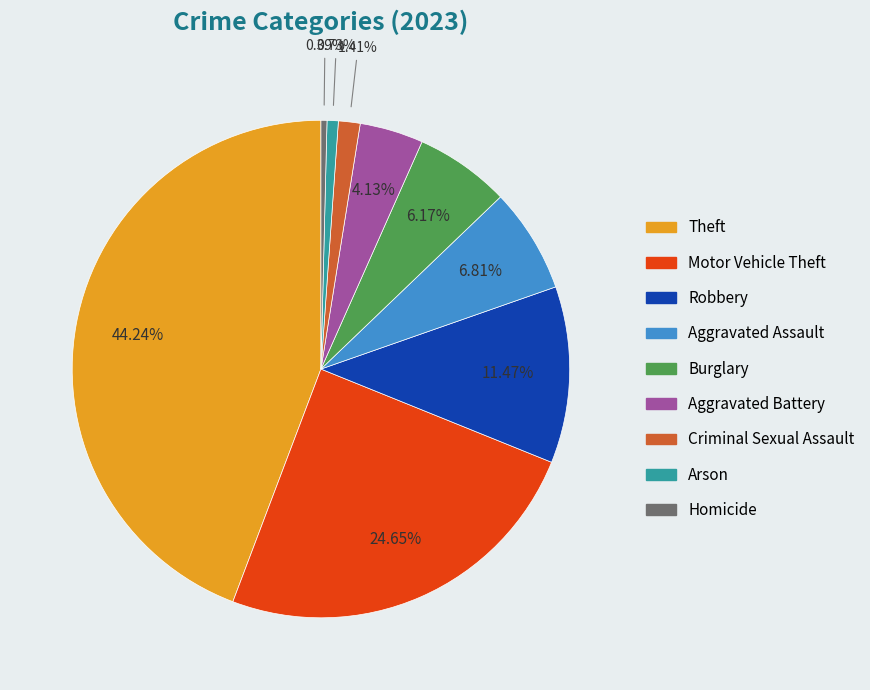

To the nearest percent, what is the difference between the Theft and Aggravated Battery slice percentages?

40%